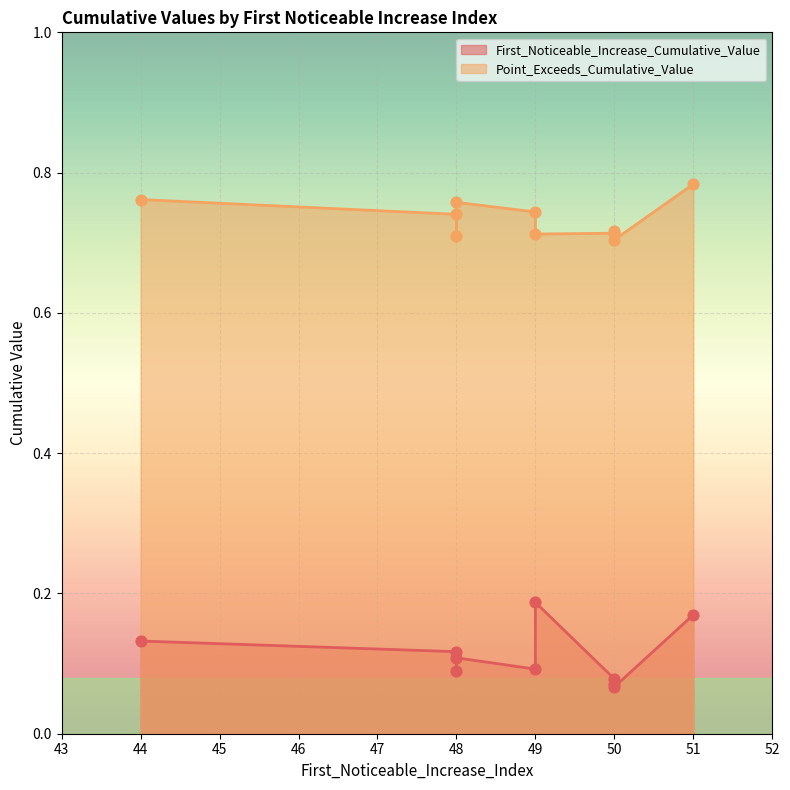

Is the value of First_Noticeable_Increase_Cumulative_Value at 44 greater than the value of Point_Exceeds_Cumulative_Value at 50?

No